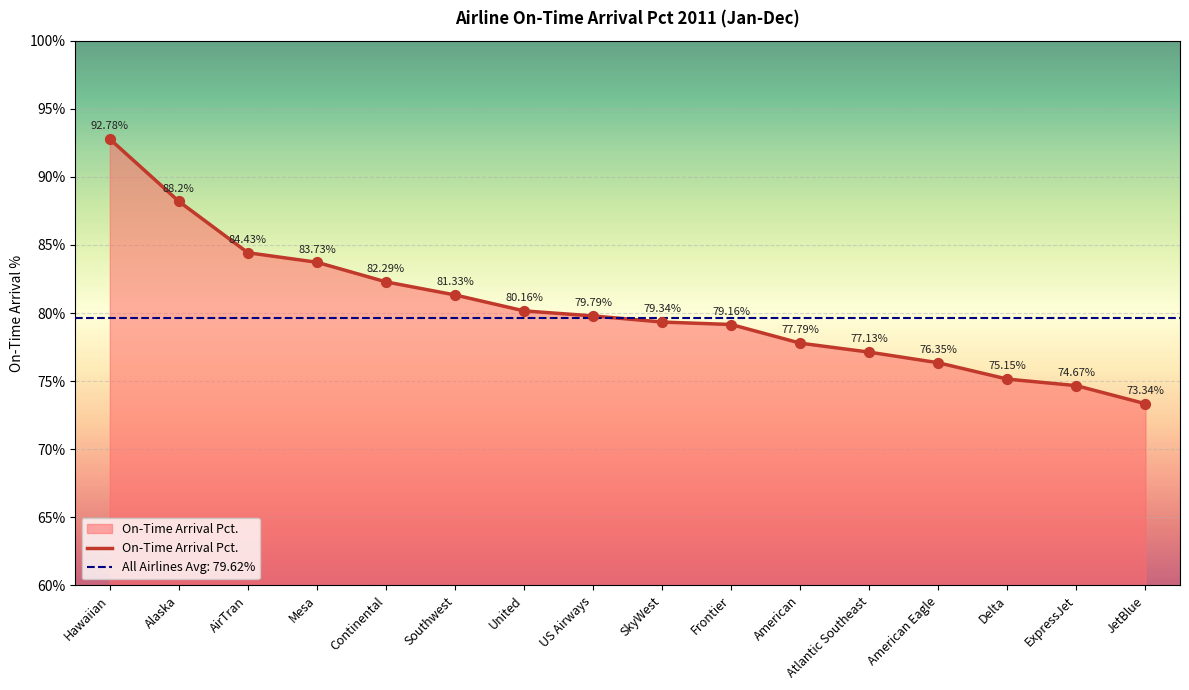

Which has a higher value, American Eagle or ExpressJet?

American Eagle